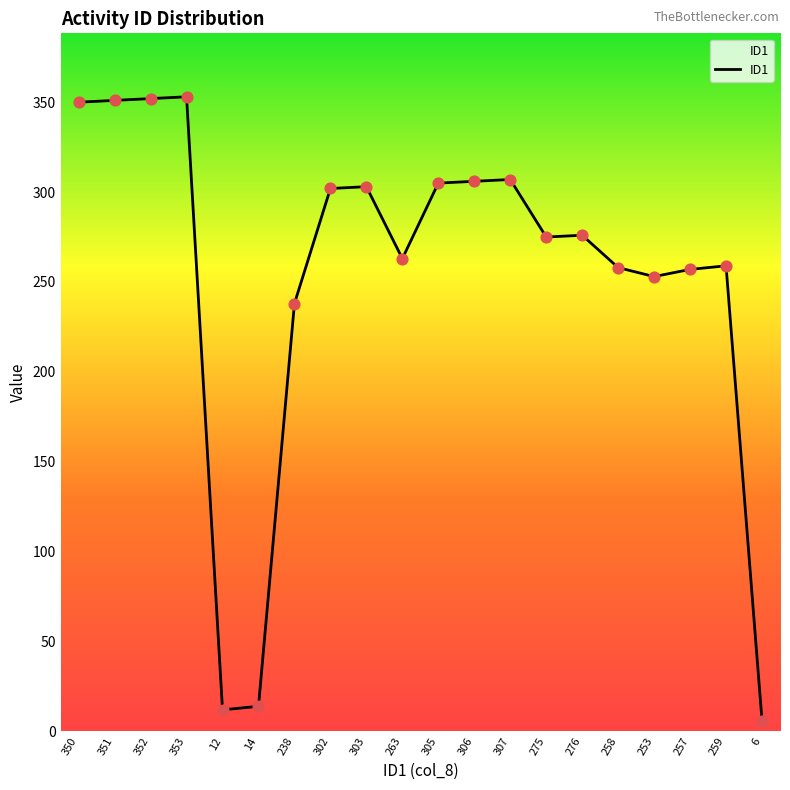

Approximately how many times larger is the value at 258 compared to 350?

0.7